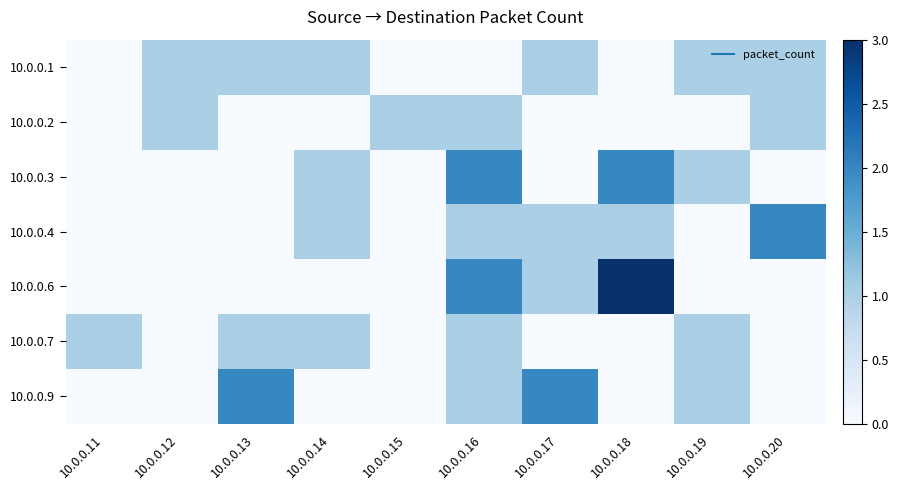

Between 10.0.0.13 and 10.0.0.19, which is larger?

10.0.0.13